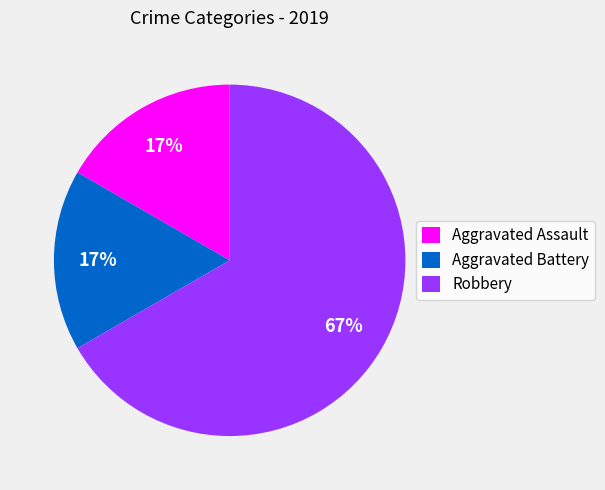

To the nearest percent, what is the difference between the largest and smallest slice percentages?

50%